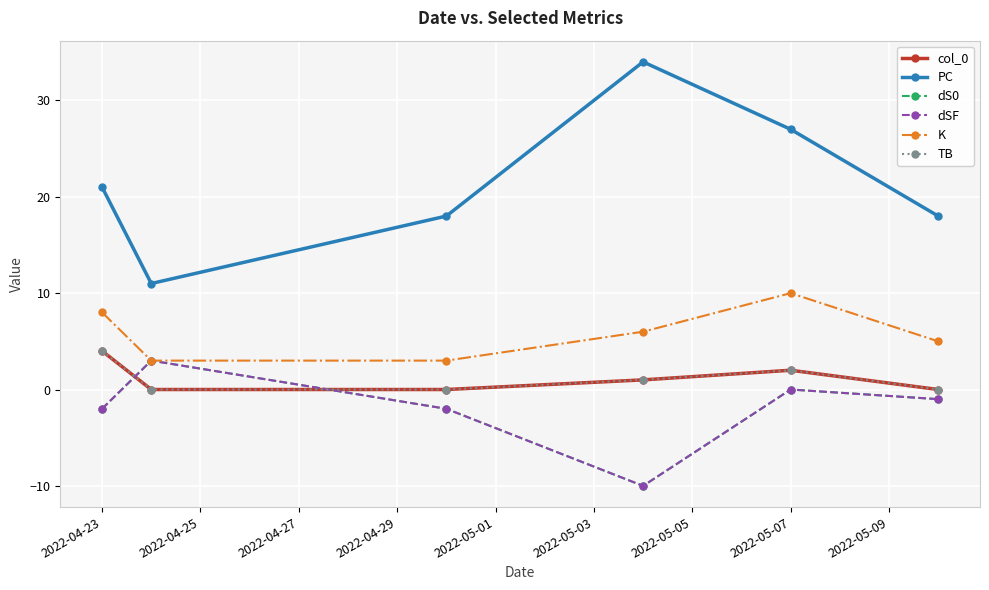

How many interior local peaks does the dS0 series have?

2